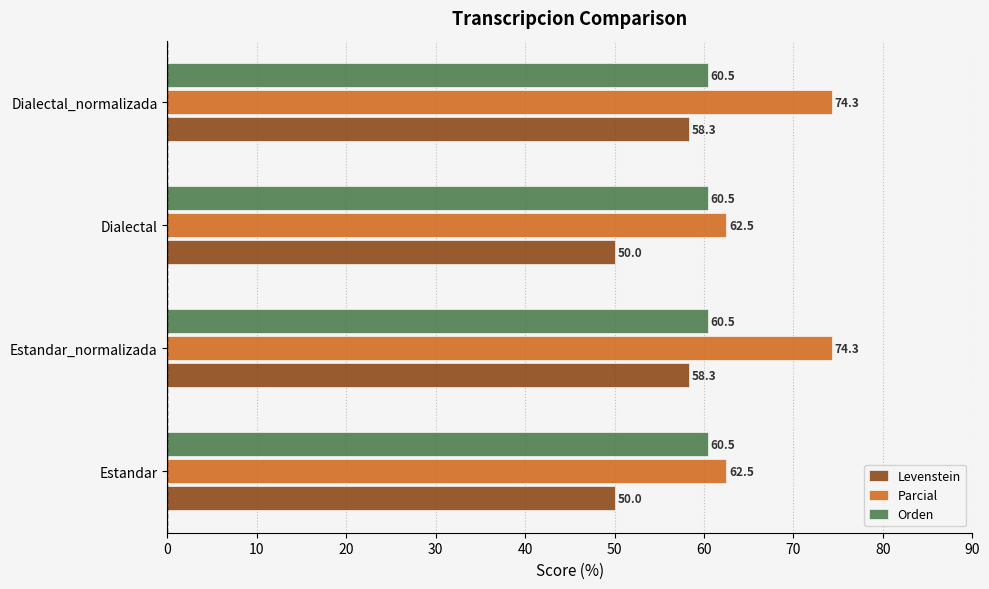

Which series has the widest spread of values?

Parcial